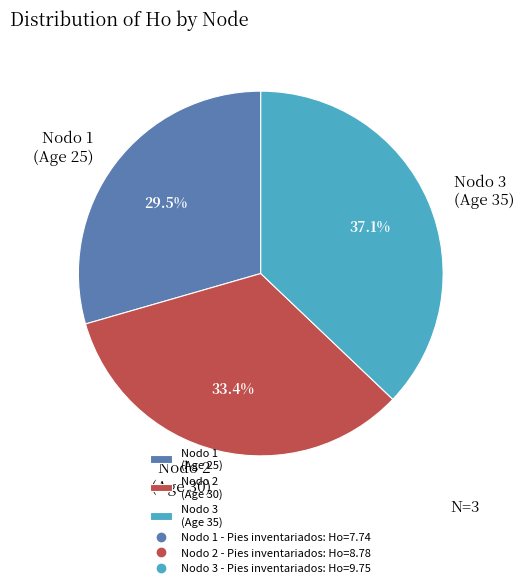

Rank the categories by value from highest to lowest.

Nodo 3 (Age 35), Nodo 2 (Age 30), Nodo 1 (Age 25)